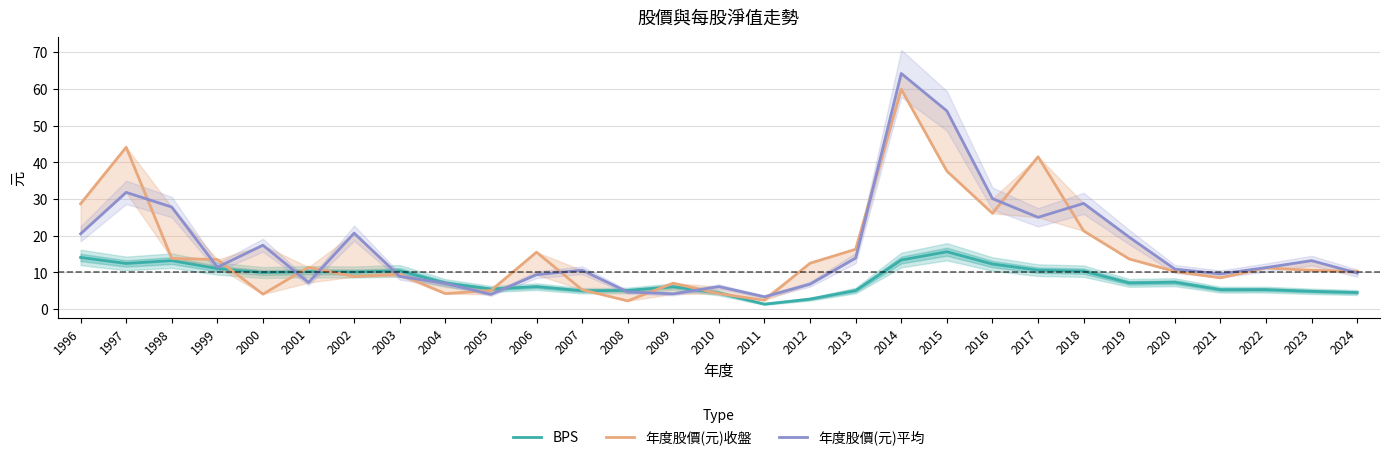

At which label does 年度股價(元)平均 reach its peak?

2014